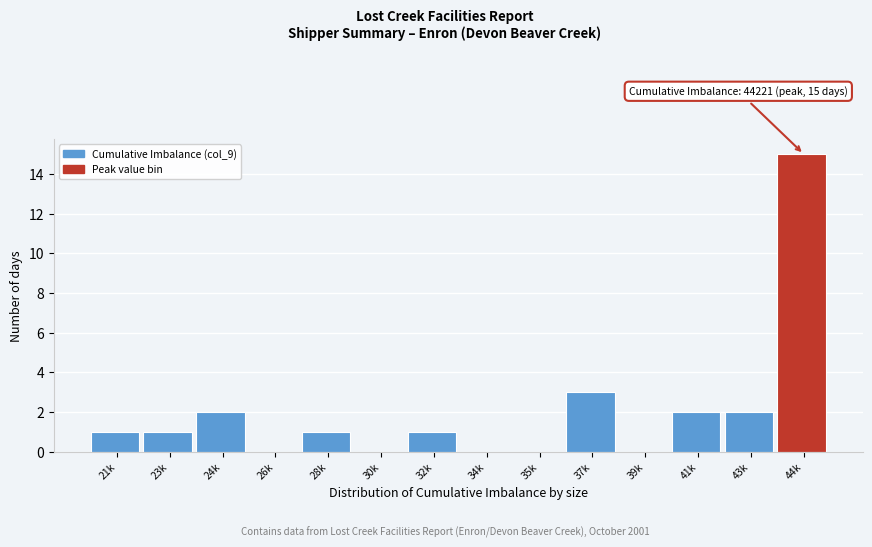

Reading left to right, what are all the values shown in this chart?

21k=1	23k=1	24k=2	26k=0	28k=1	30k=0	32k=1	34k=0	35k=0	37k=3	39k=0	41k=2	43k=2	44k=15